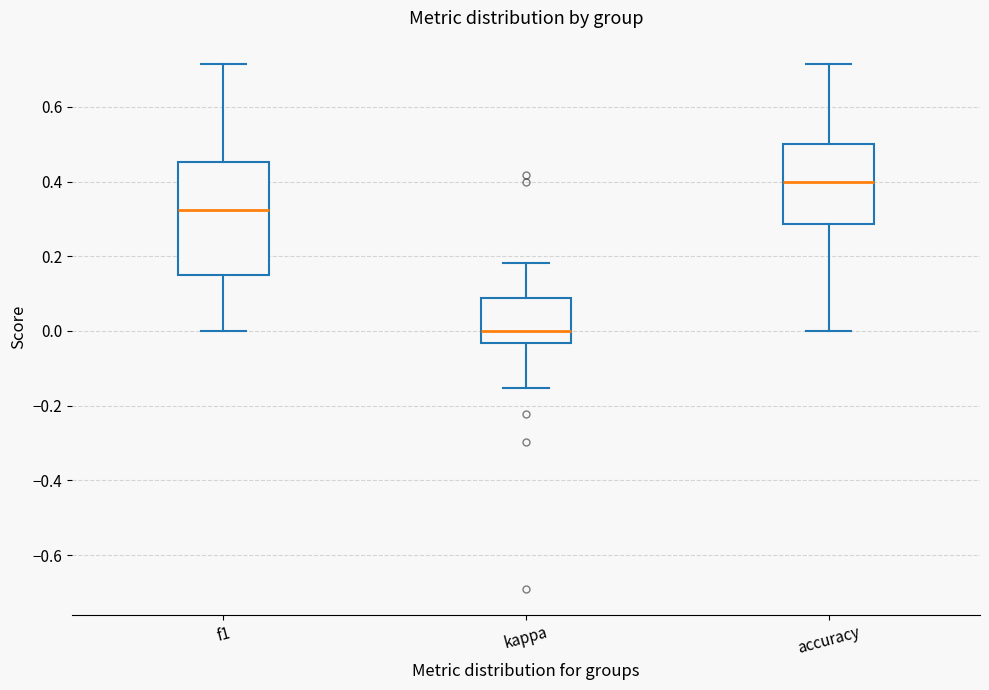

Reading left to right, transcribe this box plot: for each box, give where its median line is, the range the box spans, and where its two whiskers end, as read against the y-axis. The values are not printed on the chart, so give them approximately, as read against the axis.

f1: median 0.32, box 0.14 to 0.46, whiskers 0.00 to 0.72
kappa: median 0.00, box -0.04 to 0.08, whiskers -0.16 to 0.18
accuracy: median 0.40, box 0.28 to 0.50, whiskers 0.00 to 0.72